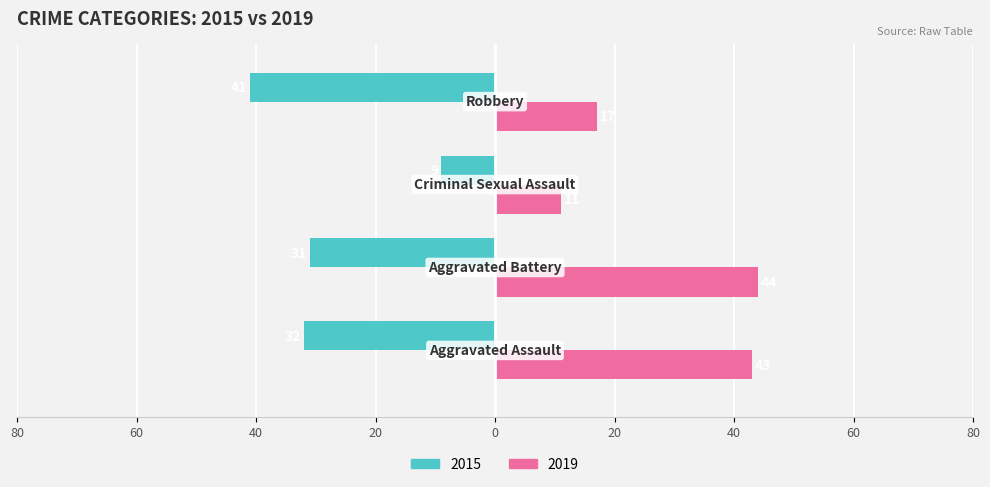

Reading right to left, list all the values displayed in this chart.

2015: -41	-9	-31	-32
2019: 17	11	44	43